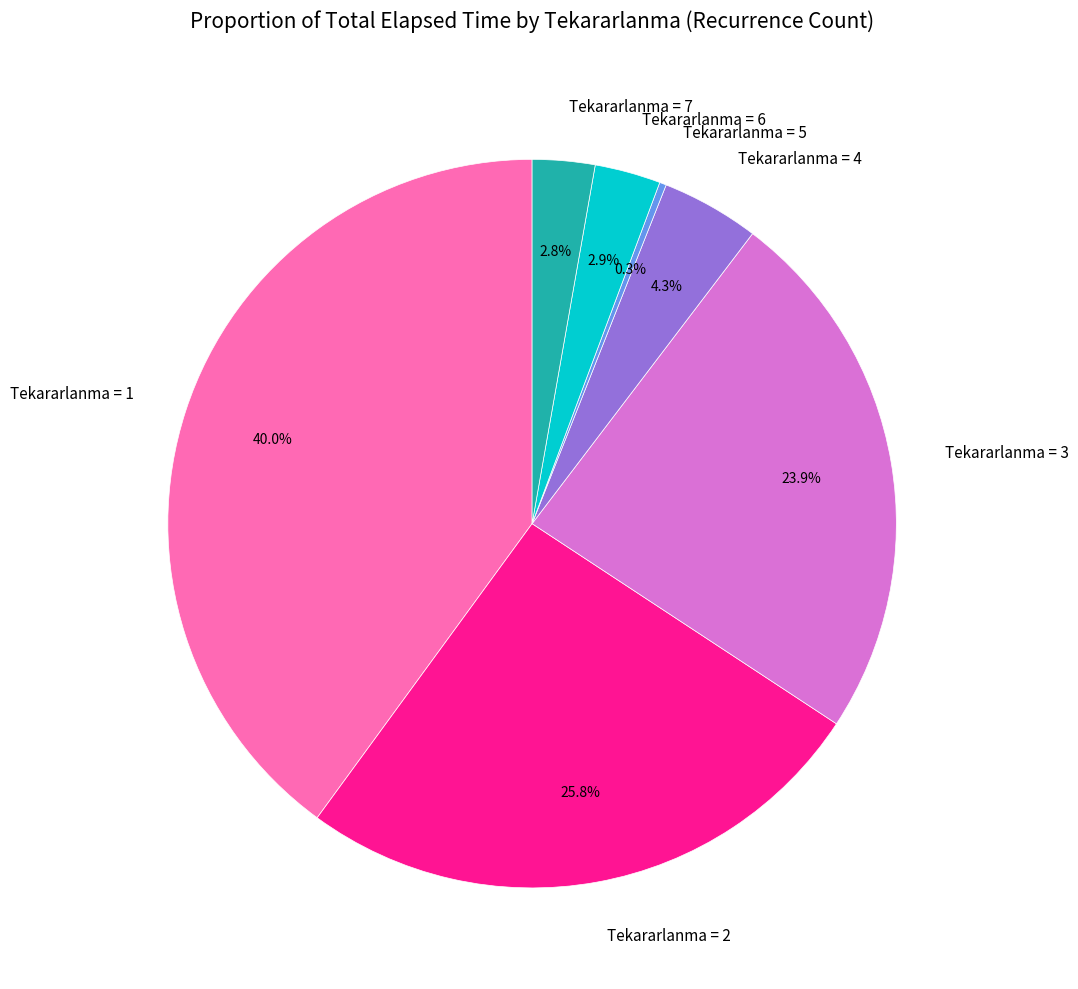

Is there any slice that represents more than half of the pie?

No